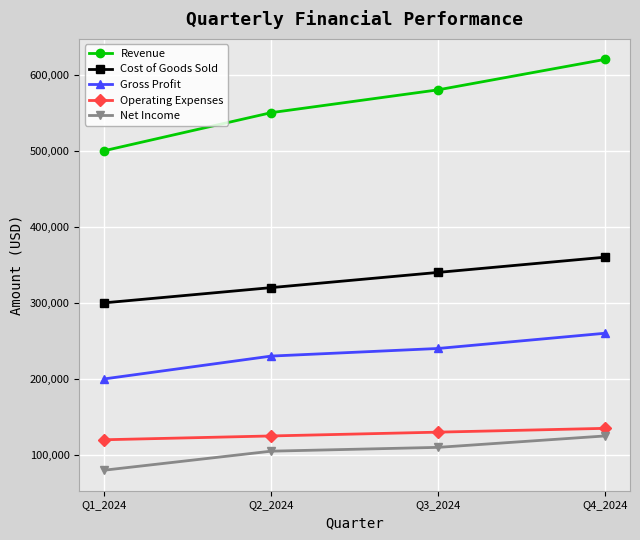

True or false: Net Income has more than 1 points higher than both neighbors.

False